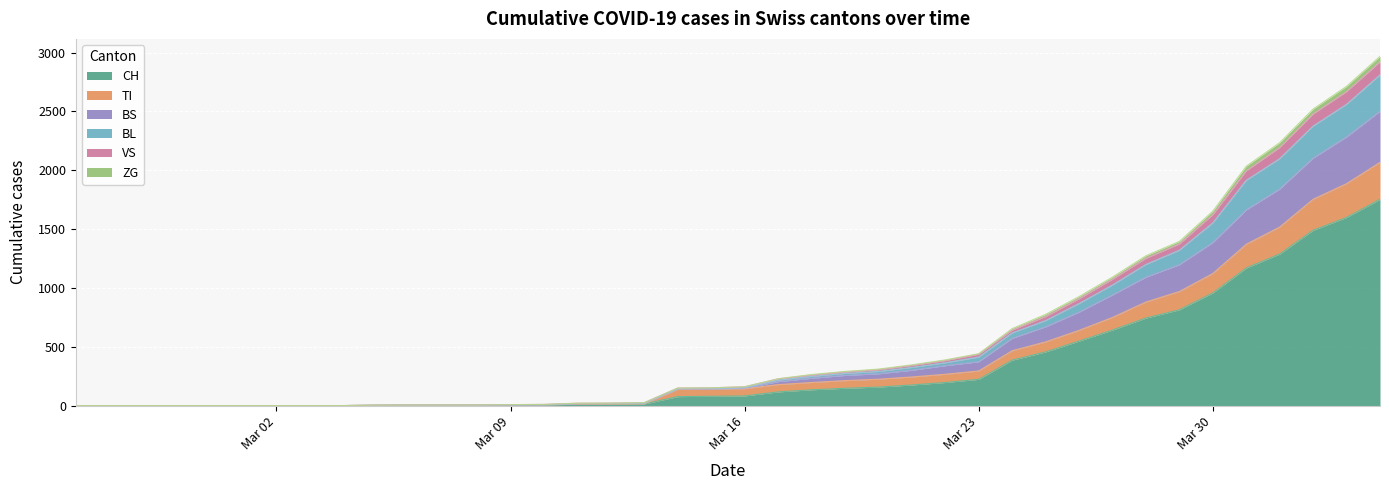

What are all the series names shown in the legend?

CH, TI, BS, BL, VS, ZG